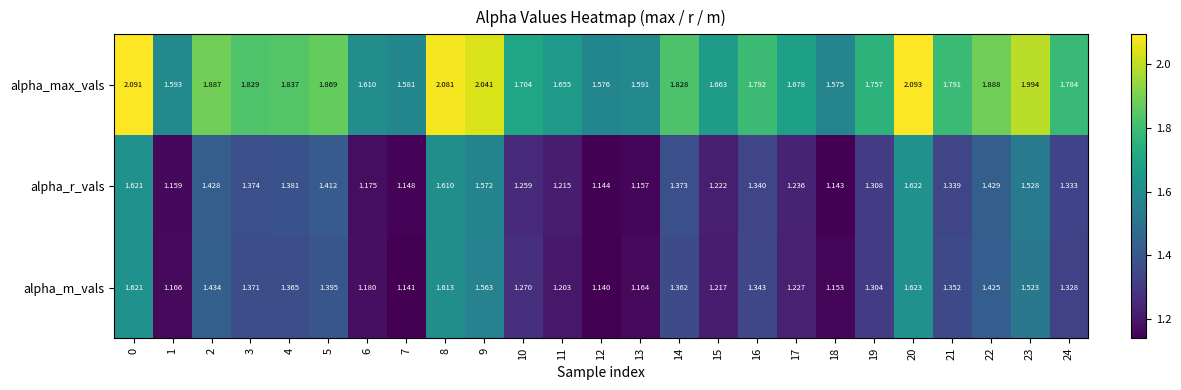

What is the total value across all series at 19?

4.4